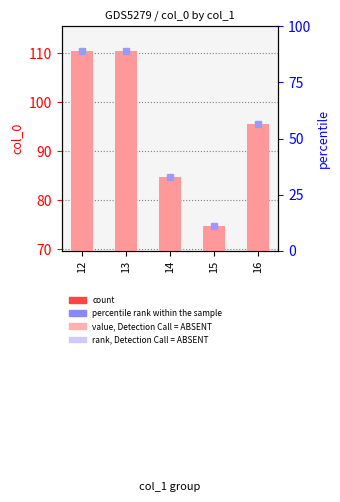

At which category does the chart reach its minimum across all series?

15